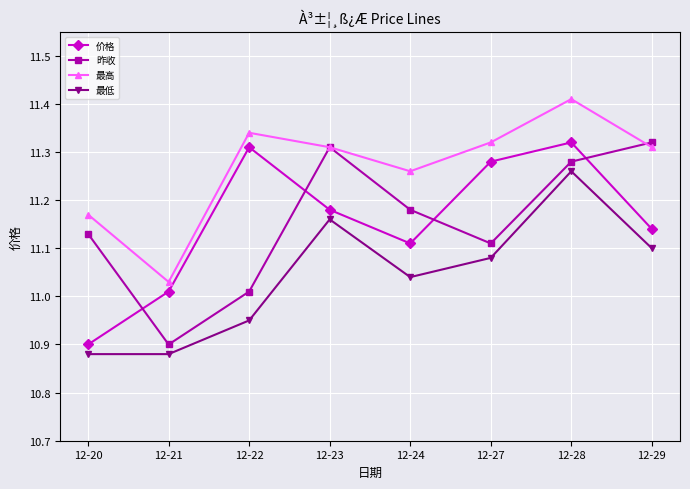

Between which two adjacent categories do 价格 and 昨收 first intersect?

12-20 and 12-21